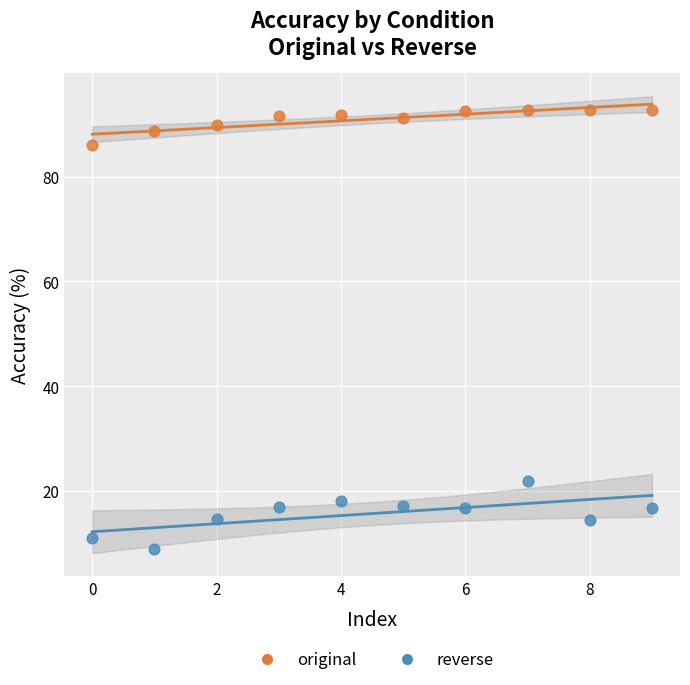

Which series reaches the maximum Y coordinate?

original